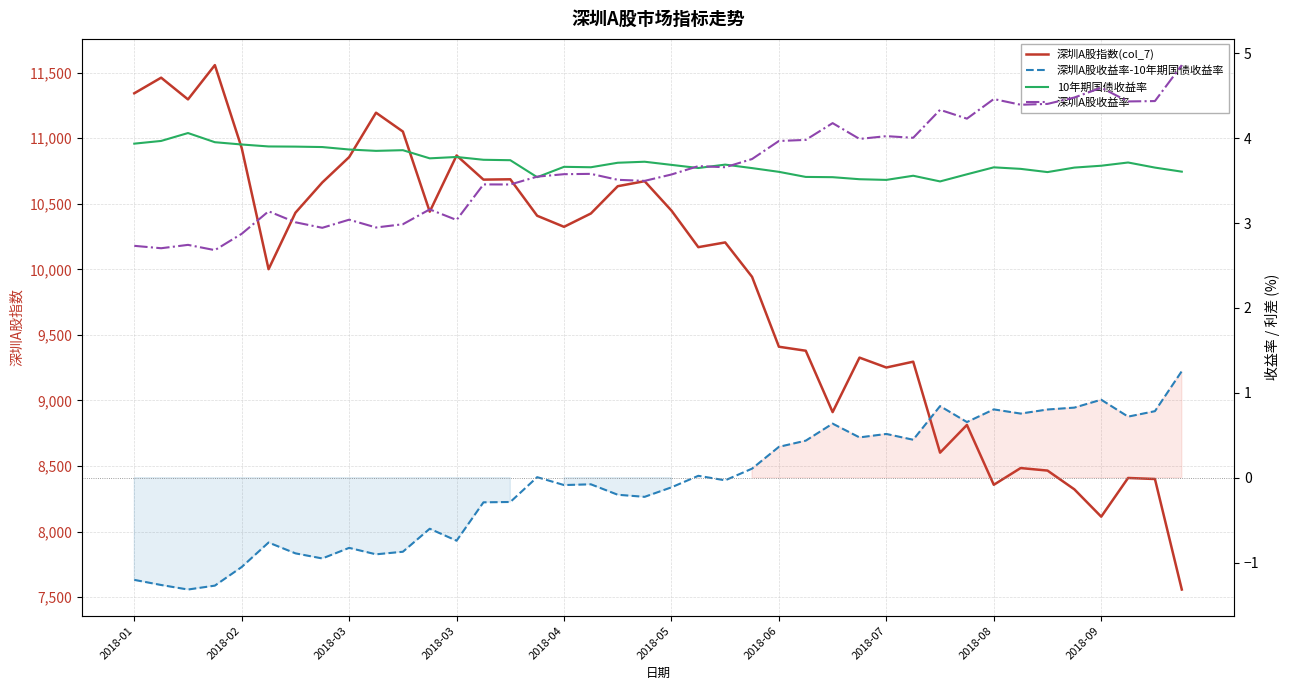

How many data points in 深圳A股收益率-10年期国债收益率 are above 0?

19